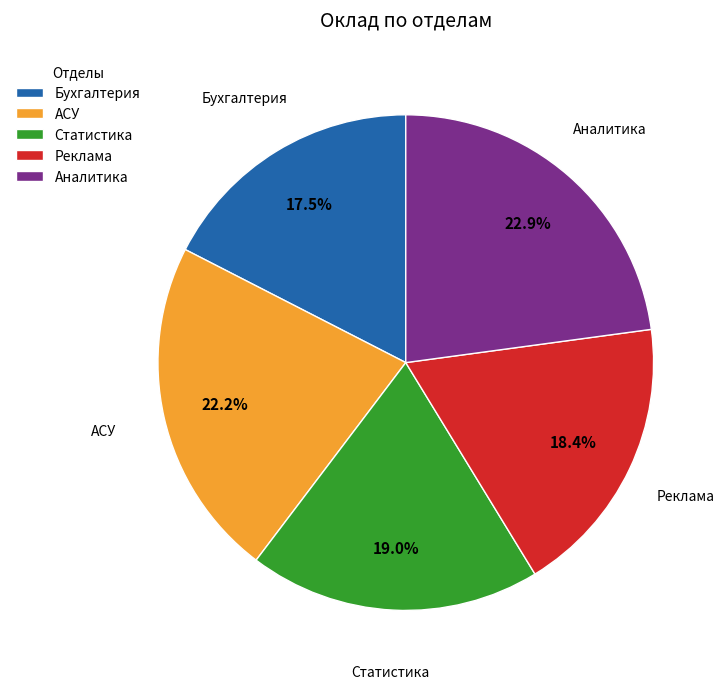

Does Аналитика account for over 50% of the chart?

No